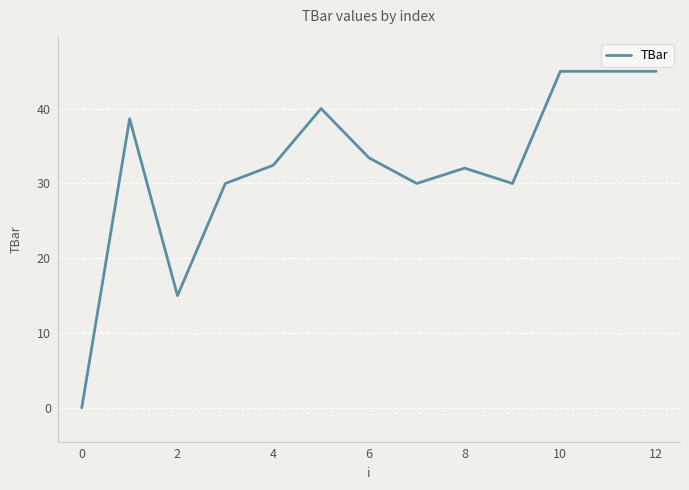

What is the maximum value shown in the chart?

45.0